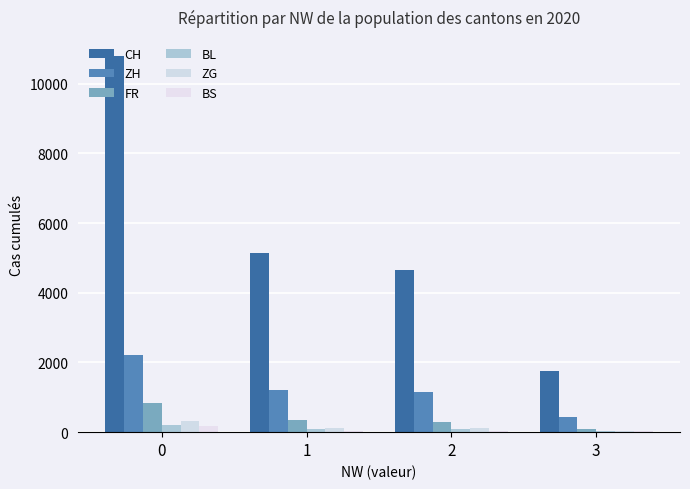

At how many categories does at least one series exceed 2446?

3